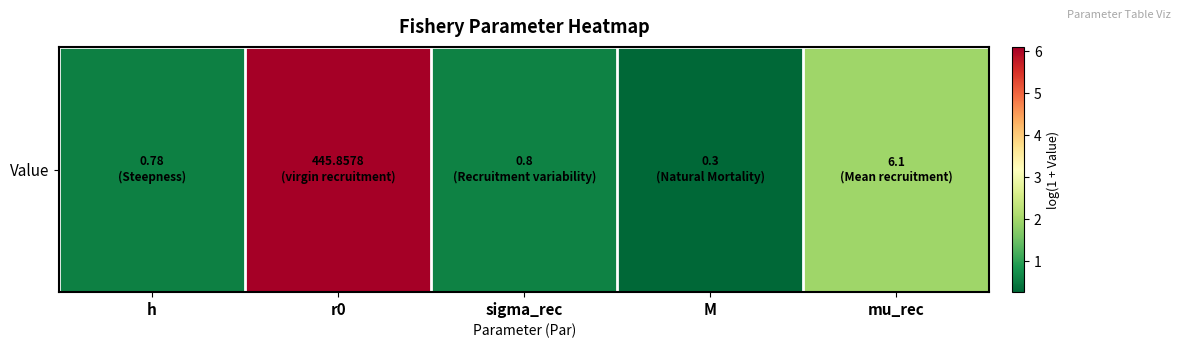

What is the sum of all values?

9.5